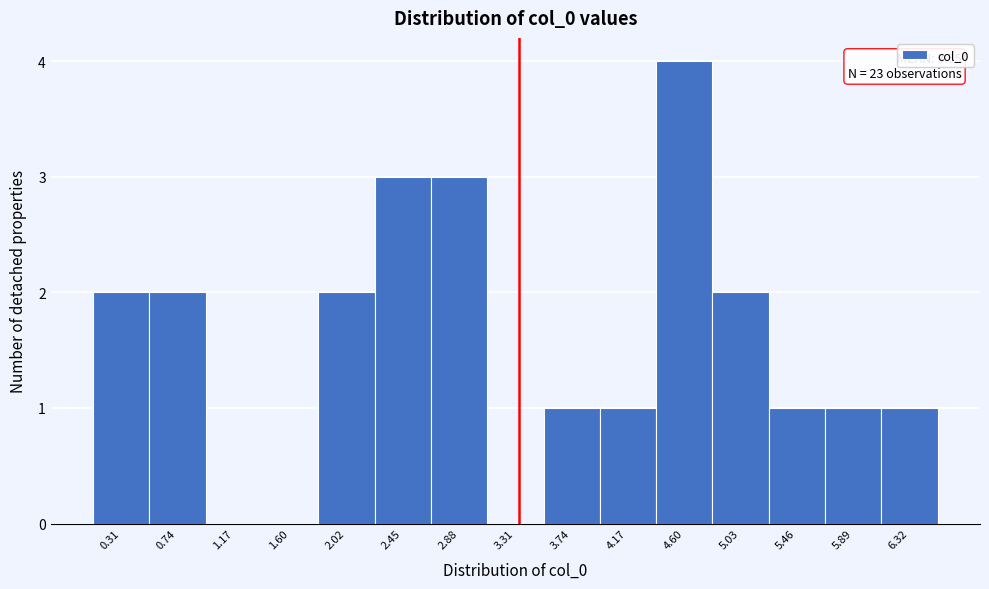

Reading left to right, list all the values displayed in this chart.

0.31=2	0.74=2	1.17=0	1.60=0	2.02=2	2.45=3	2.88=3	3.31=0	3.74=1	4.17=1	4.60=4	5.03=2	5.46=1	5.89=1	6.32=1